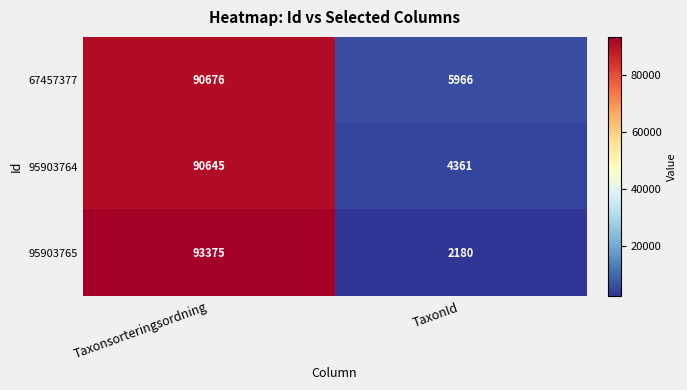

Rank the series at TaxonId from highest to lowest value.

67457377, 95903764, 95903765